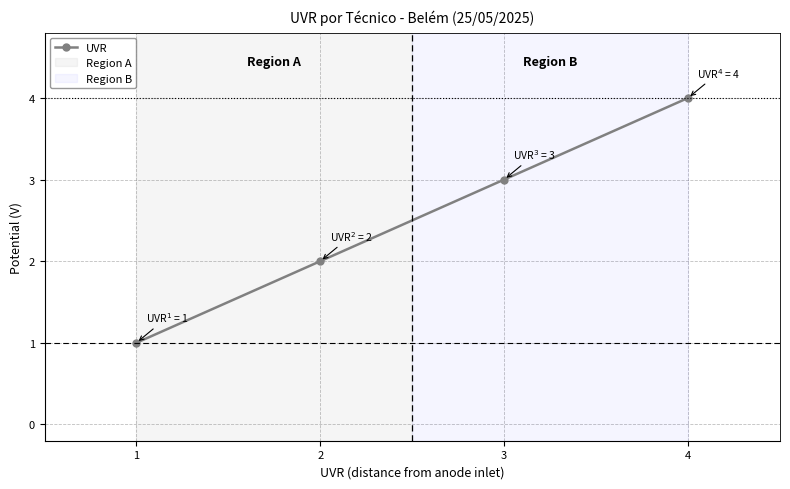

How many values are between 2 and 4?

3